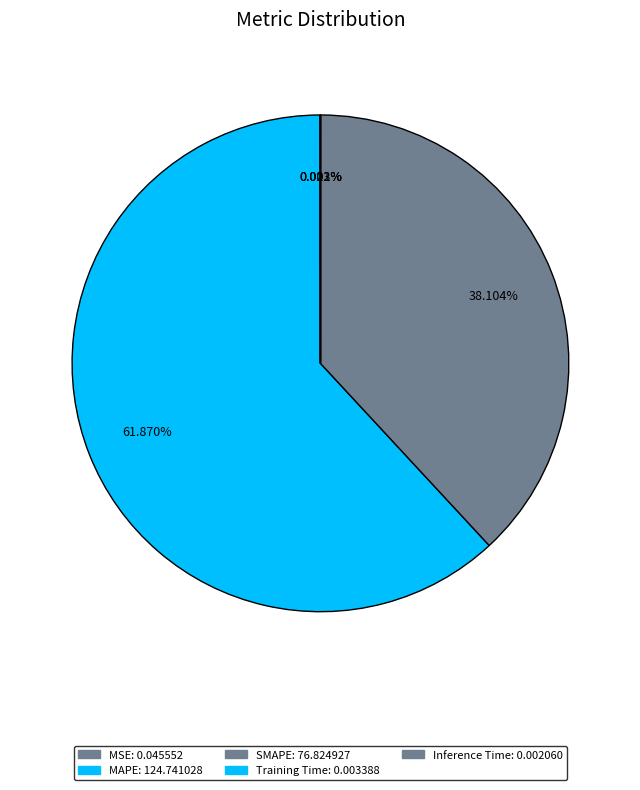

Which category has the smallest portion of the pie?

Inference Time